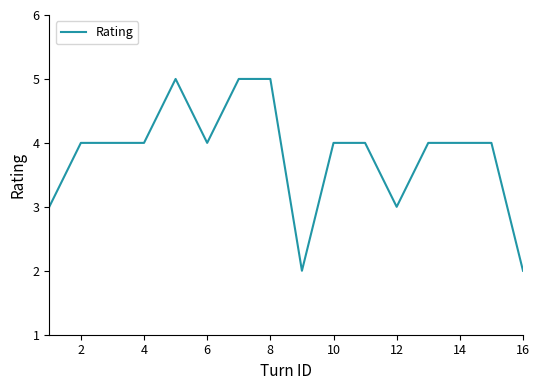

What is the difference between the maximum and minimum values?

3